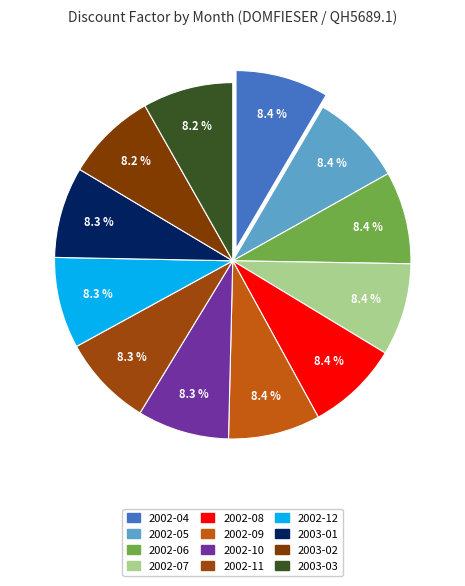

Is it true that 2002-06 is 8% of the pie?

True